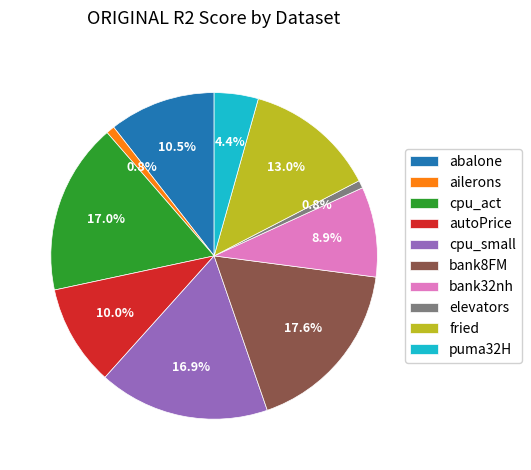

To the nearest percent, what percentage of the pie is cpu_small?

17%